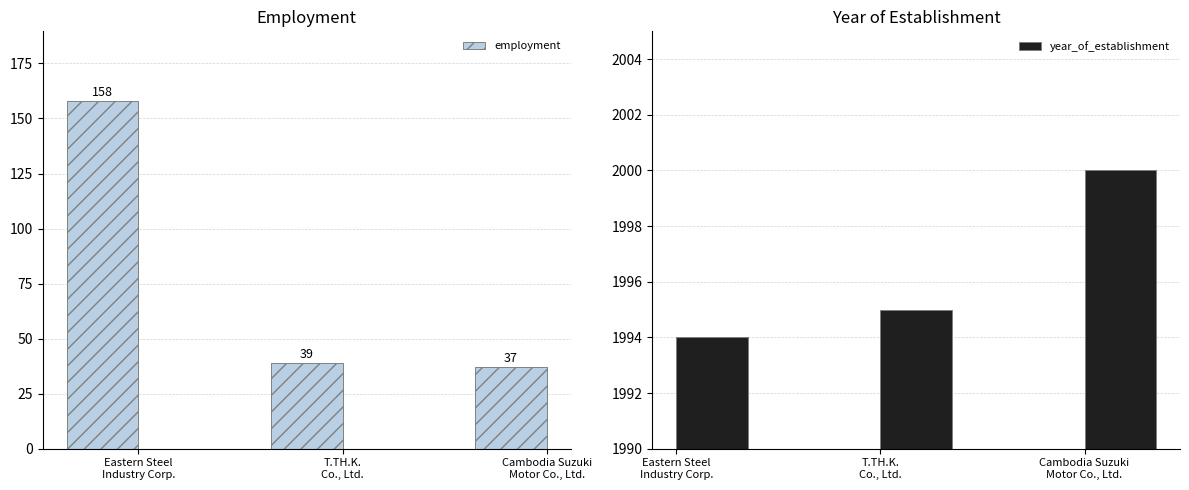

How many data points in year_of_establishment are above 1995?

1